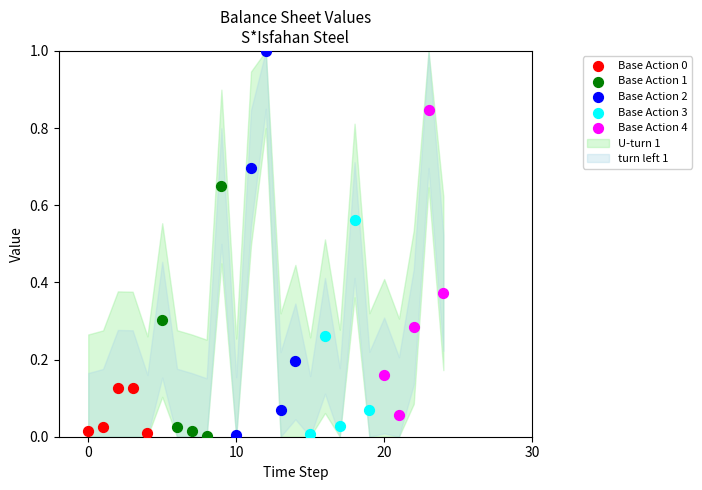

Which series contains the highest Y value?

Base Action 2